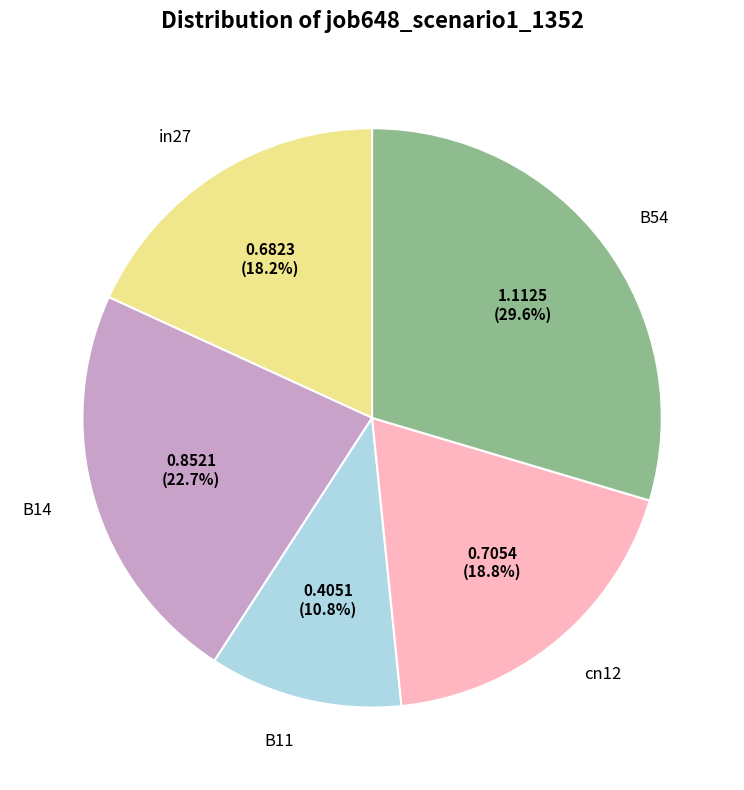

Is there any slice that represents more than half of the pie?

No